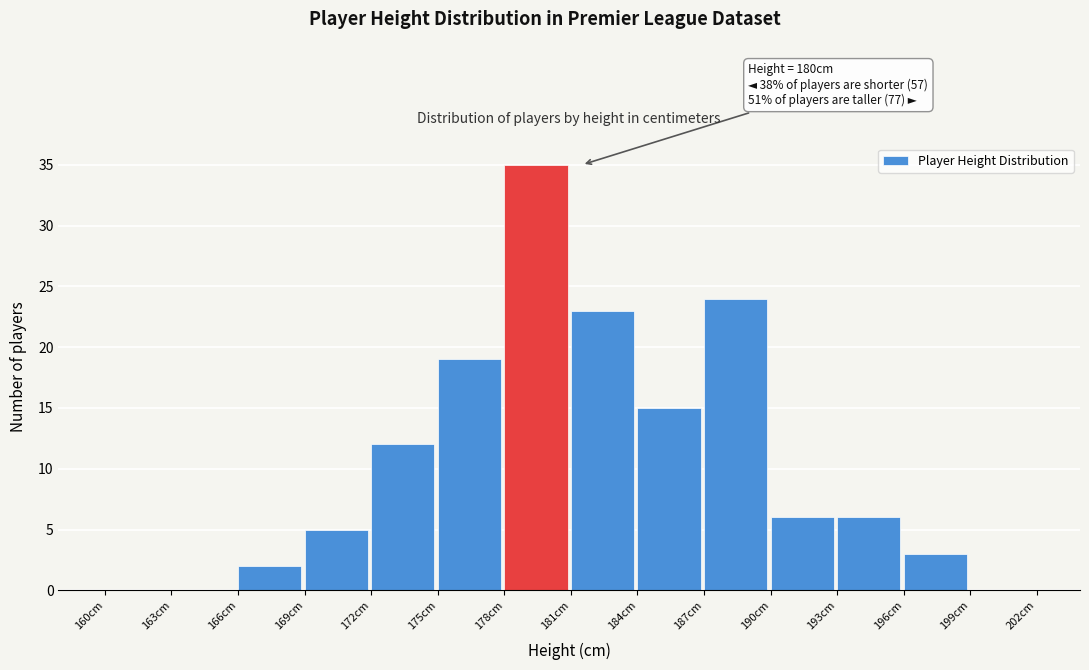

Which range on the x-axis has the tallest bar?

178 to 181